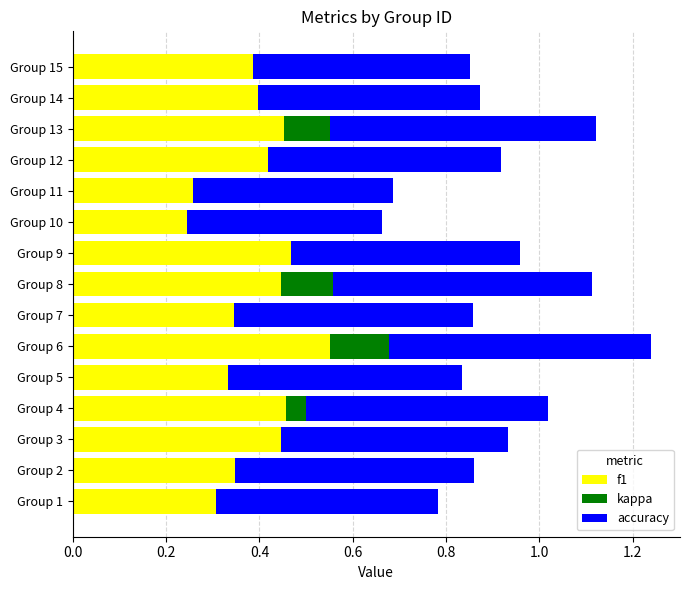

Which has a higher value, Group 10 or Group 9?

Group 9